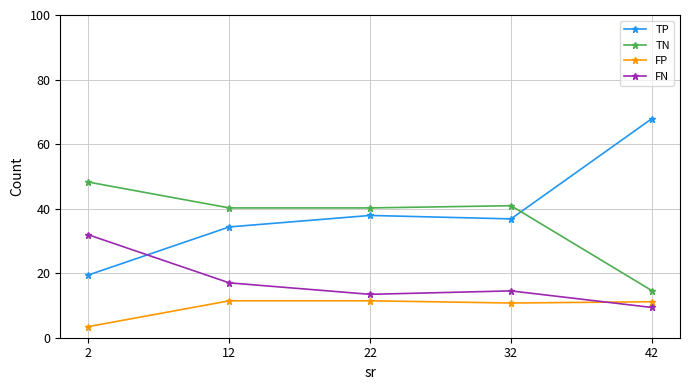

In FP, how many points are lower than both neighbors (excluding endpoints)?

1